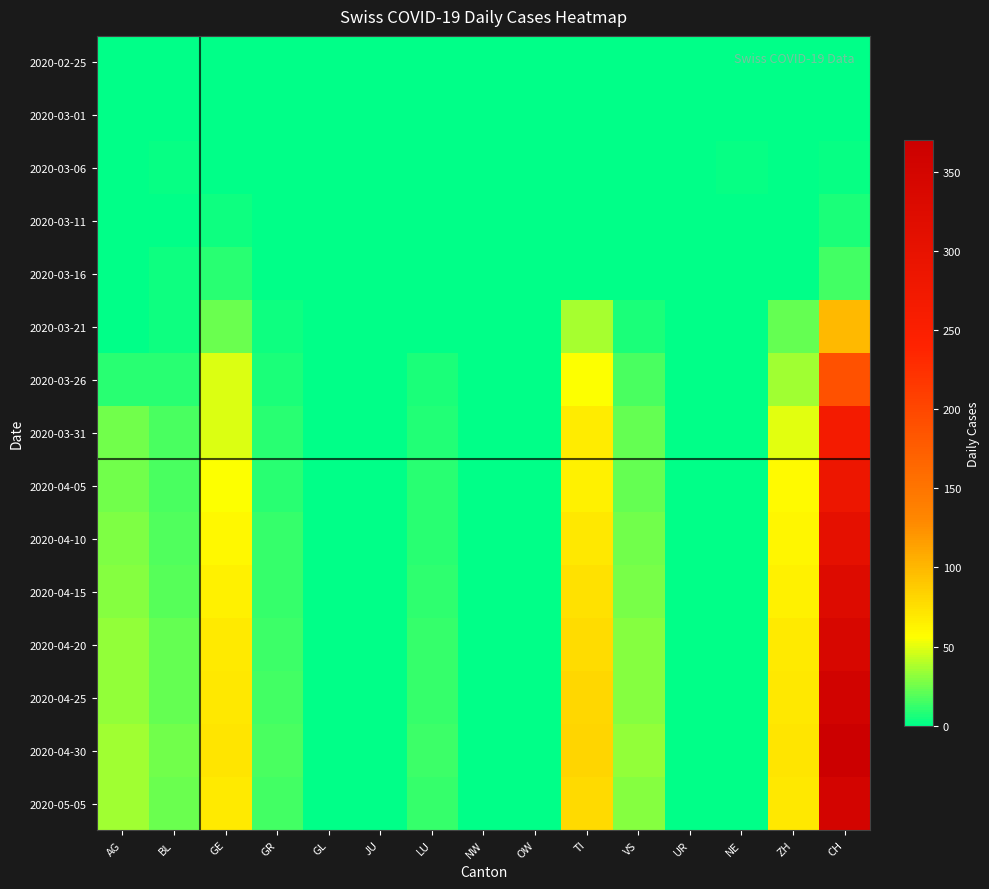

Reading left to right, extract all data points from this chart.

2020-02-25: AG=0	BL=0	GE=0	GR=0	GL=0	JU=0	LU=0	NW=0	OW=0	TI=0	VS=0	UR=0	NE=0	ZH=0	CH=0
2020-03-01: AG=0	BL=0	GE=0	GR=0	GL=0	JU=0	LU=0	NW=0	OW=0	TI=0	VS=0	UR=0	NE=0	ZH=0	CH=0
2020-03-06: AG=0	BL=2	GE=0	GR=0	GL=0	JU=0	LU=0	NW=0	OW=0	TI=0	VS=0	UR=0	NE=2	ZH=0	CH=2
2020-03-11: AG=0	BL=1	GE=4	GR=0	GL=0	JU=0	LU=0	NW=0	OW=0	TI=0	VS=1	UR=0	NE=0	ZH=0	CH=6
2020-03-16: AG=0	BL=4	GE=9	GR=1	GL=0	JU=0	LU=0	NW=0	OW=0	TI=0	VS=1	UR=0	NE=0	ZH=0	CH=15
2020-03-21: AG=0	BL=4	GE=24	GR=3	GL=0	JU=0	LU=0	NW=0	OW=0	TI=37	VS=6	UR=0	NE=0	ZH=23	CH=99
2020-03-26: AG=9	BL=9	GE=48	GR=7	GL=0	JU=0	LU=7	NW=0	OW=0	TI=56	VS=17	UR=0	NE=0	ZH=35	CH=188
2020-03-31: AG=25	BL=16	GE=49	GR=10	GL=0	JU=0	LU=8	NW=0	OW=0	TI=67	VS=23	UR=0	NE=0	ZH=50	CH=266
2020-04-05: AG=26	BL=17	GE=56	GR=10	GL=0	JU=0	LU=9	NW=0	OW=0	TI=65	VS=23	UR=0	NE=0	ZH=58	CH=285
2020-04-10: AG=28	BL=18	GE=60	GR=12	GL=0	JU=0	LU=10	NW=0	OW=0	TI=70	VS=25	UR=0	NE=0	ZH=62	CH=305
2020-04-15: AG=30	BL=20	GE=65	GR=13	GL=0	JU=0	LU=11	NW=0	OW=0	TI=75	VS=27	UR=0	NE=0	ZH=65	CH=325
2020-04-20: AG=32	BL=22	GE=68	GR=14	GL=0	JU=0	LU=12	NW=0	OW=0	TI=78	VS=29	UR=0	NE=0	ZH=68	CH=340
2020-04-25: AG=33	BL=23	GE=70	GR=15	GL=0	JU=0	LU=13	NW=0	OW=0	TI=80	VS=30	UR=0	NE=0	ZH=70	CH=355
2020-04-30: AG=35	BL=25	GE=72	GR=16	GL=0	JU=0	LU=14	NW=0	OW=0	TI=82	VS=32	UR=0	NE=0	ZH=72	CH=370
2020-05-05: AG=36	BL=24	GE=68	GR=15	GL=0	JU=0	LU=13	NW=0	OW=0	TI=79	VS=30	UR=0	NE=0	ZH=70	CH=350